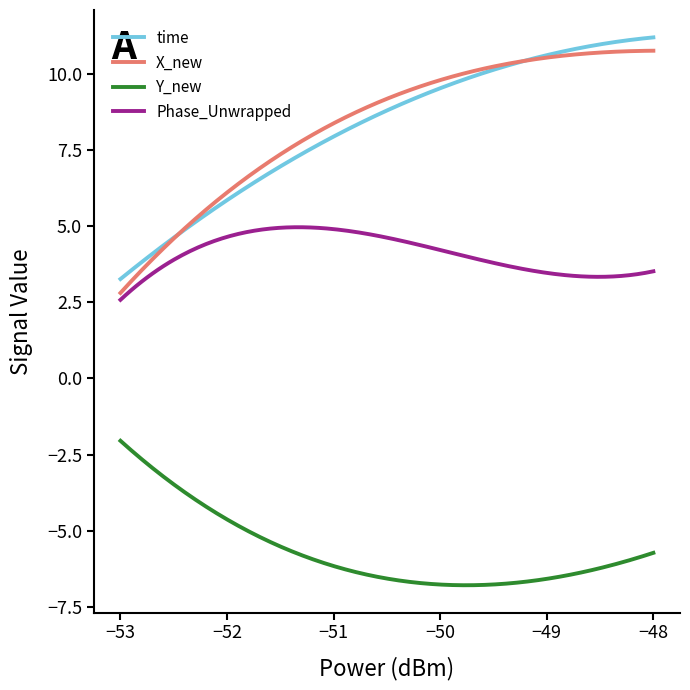

True or false: time and Phase_Unwrapped intersect in this chart.

False